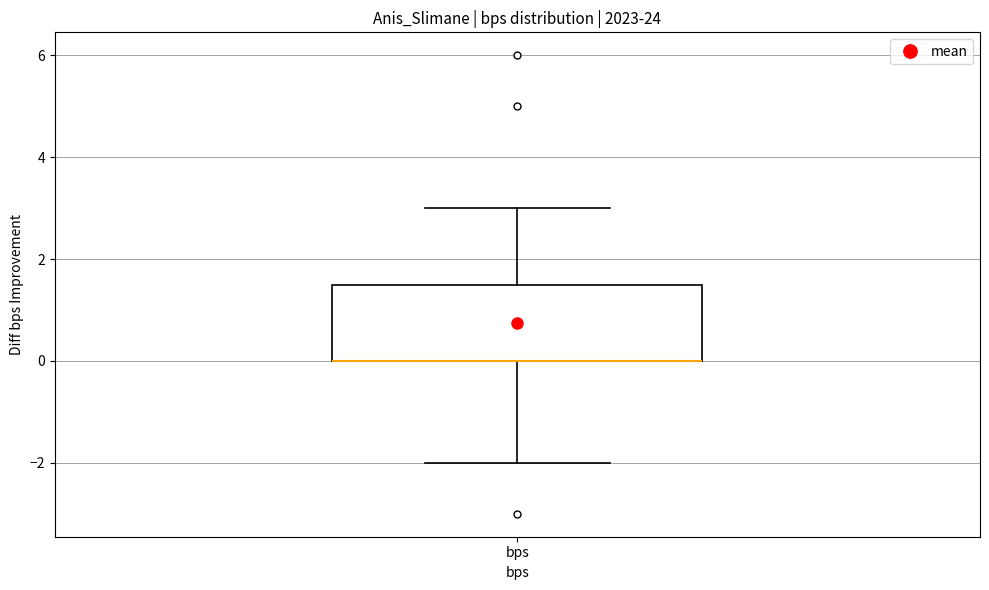

Transcribe this box plot: give where the median line is, the range the box spans, and where the two whiskers end, as read against the y-axis. The values are not printed on the chart, so give them approximately, as read against the axis.

median 0.0 (drawn on the box's lower edge), box 0.0 to 1.6, whiskers -2.0 to 3.0